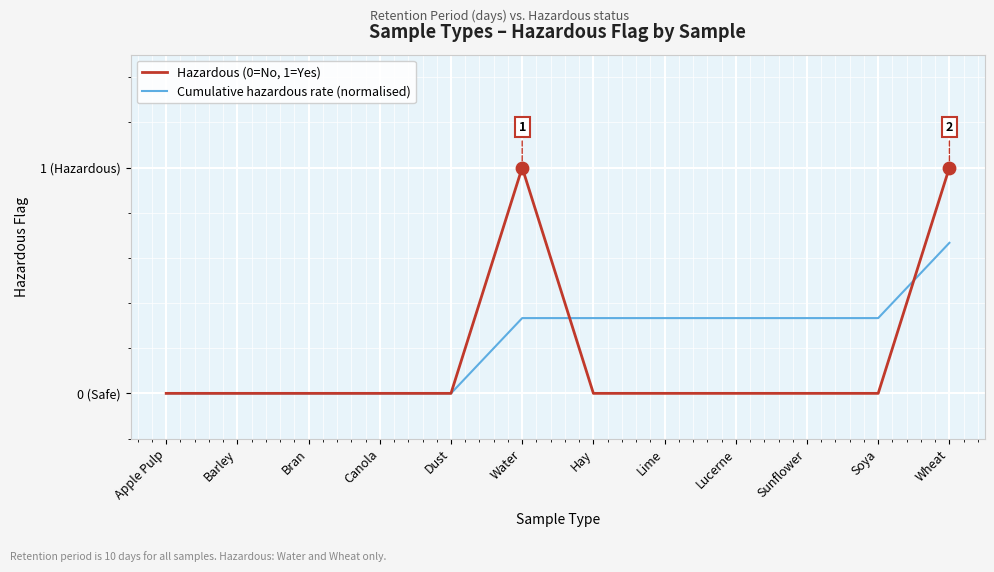

At how many categories does at least one series exceed 0?

7